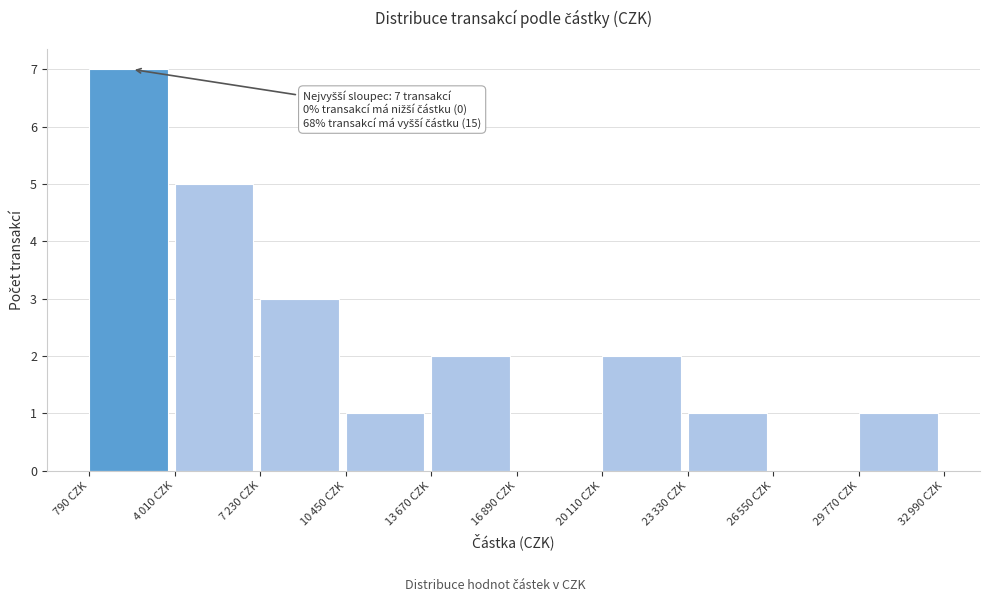

What is the maximum value shown in the chart?

7